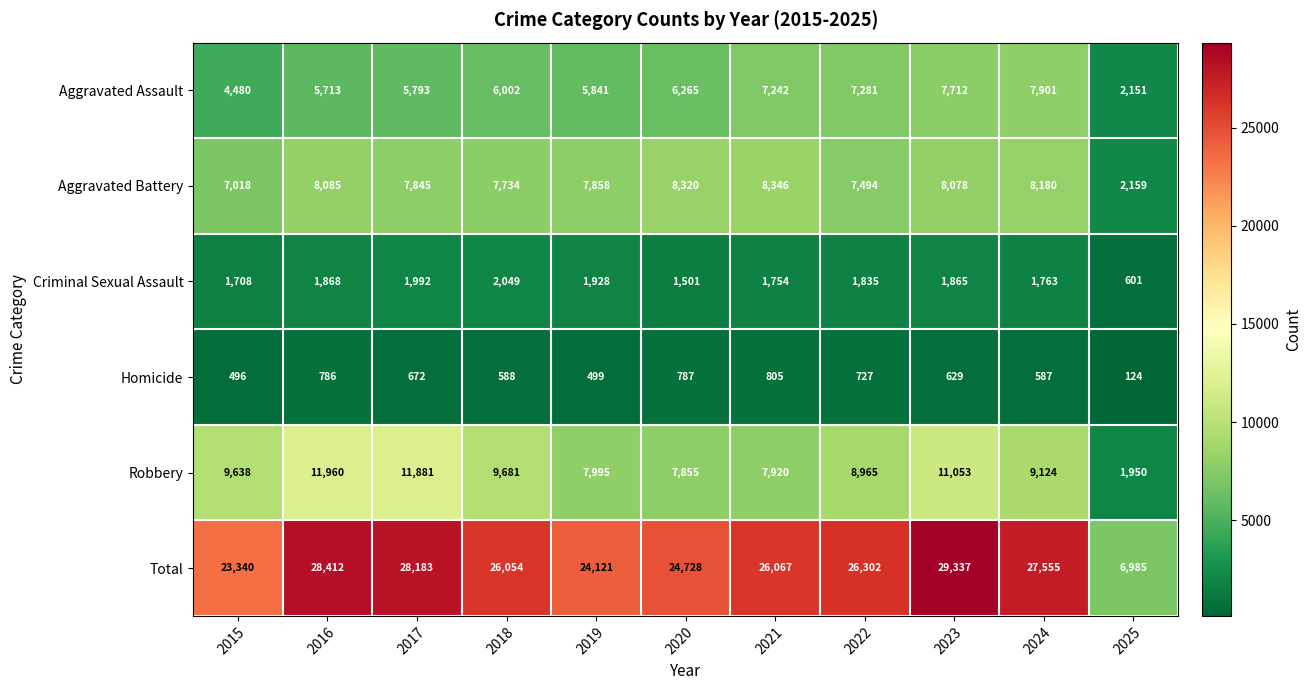

What is the total value across all series at 2025?

13970